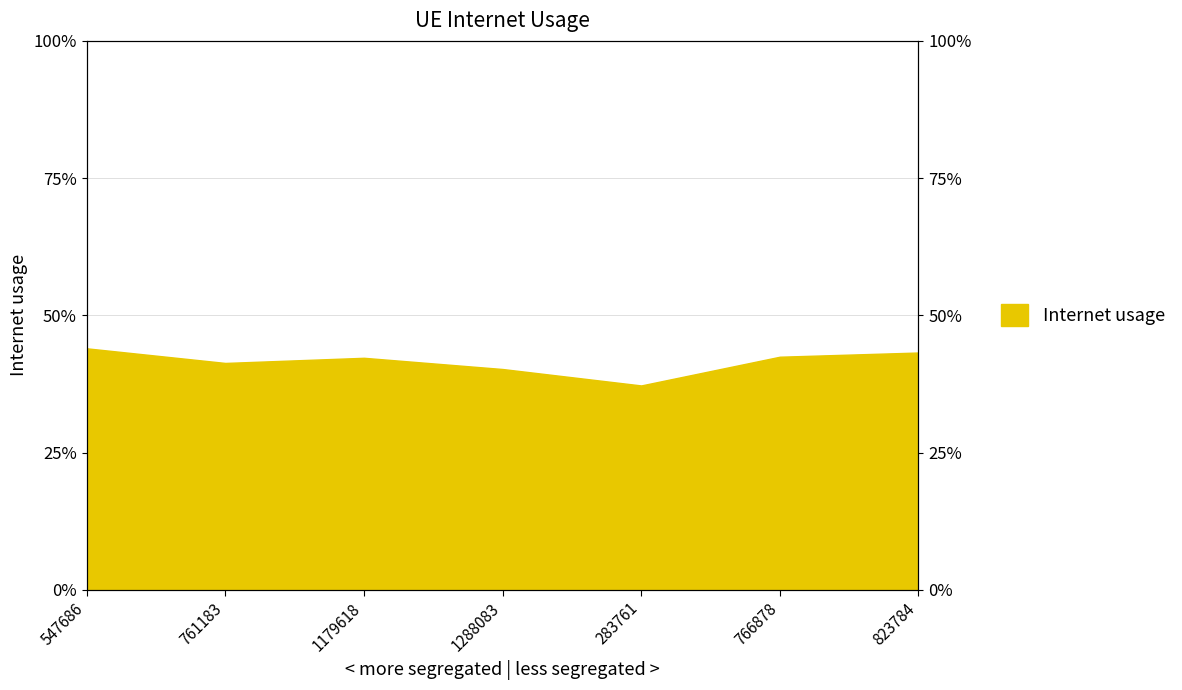

Which label corresponds to the largest value in the chart?

547686